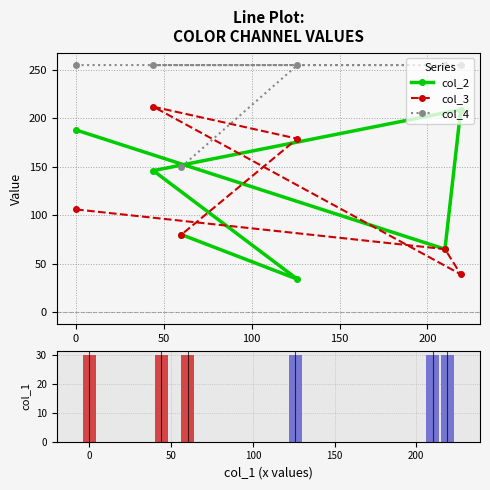

What is the value of the col_4 point at the 1st from the left?

255